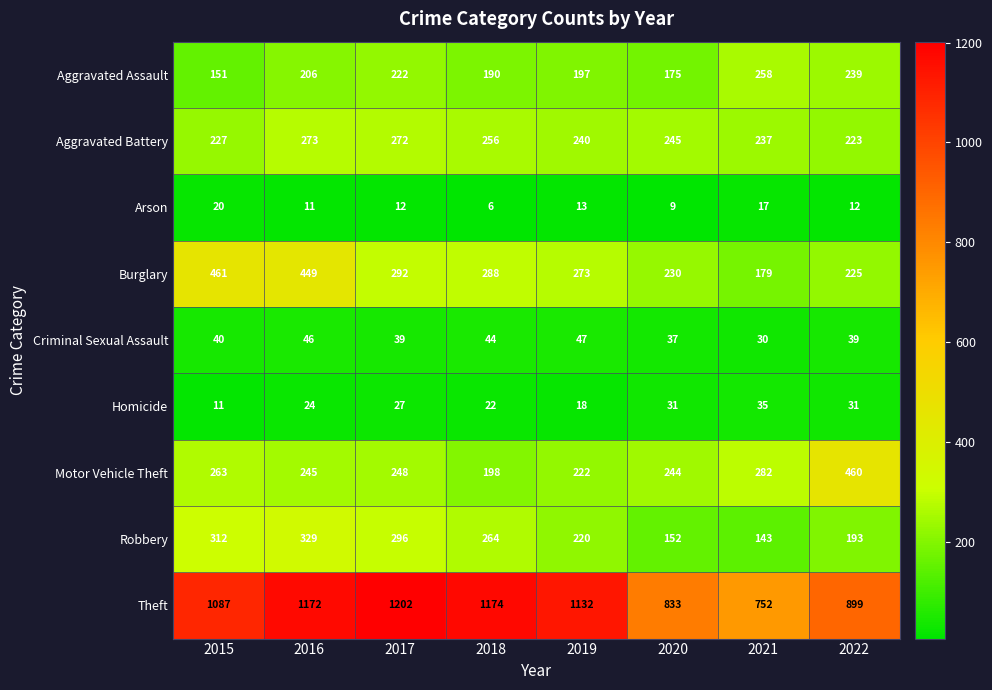

Which label corresponds to the smallest value in the chart?

2018